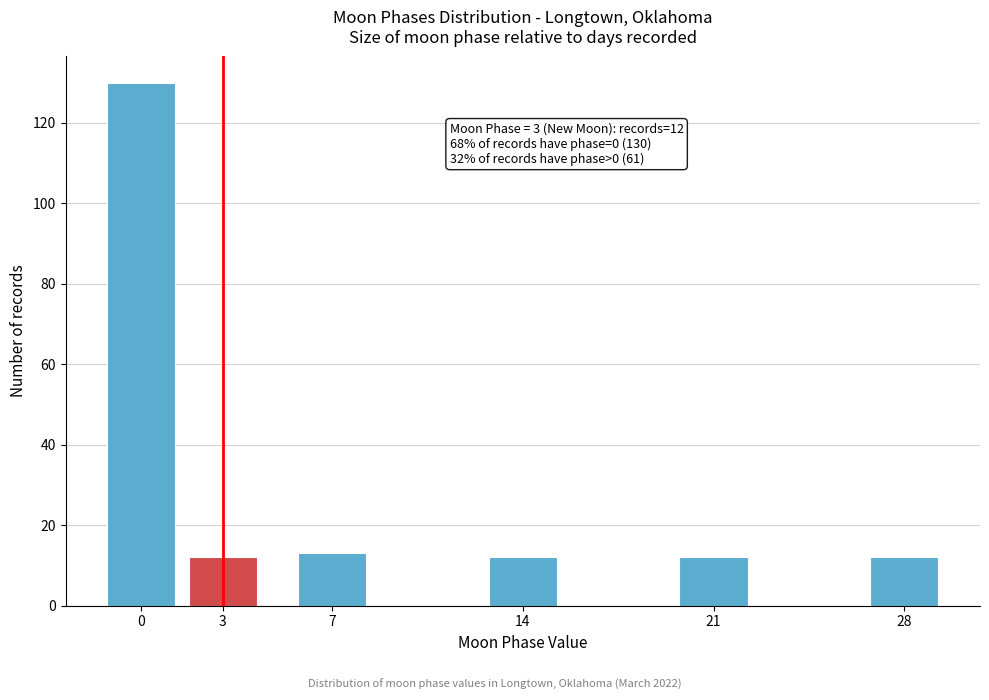

Reading left to right, list all the values displayed in this chart.

130	12	13	12	12	12